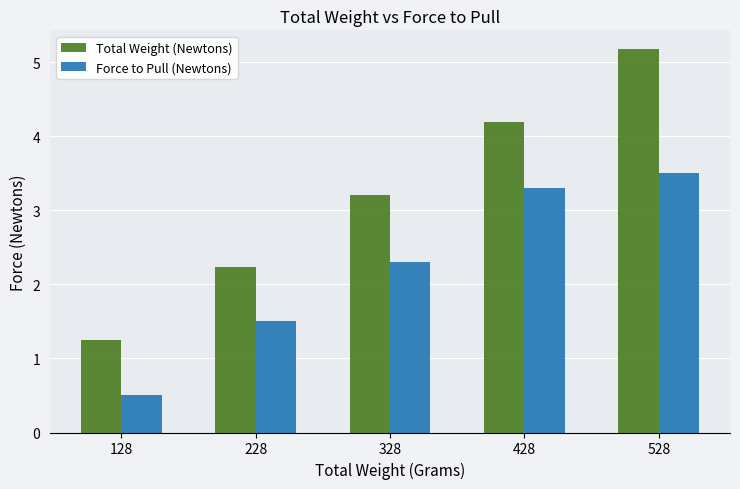

How many categories are shown in the chart?

5